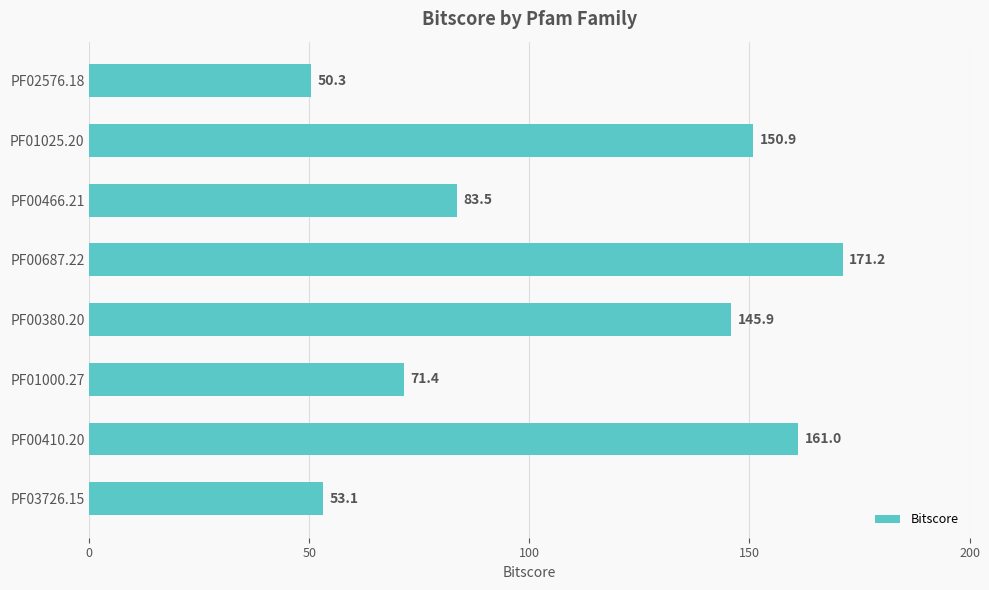

How many values are below 145?

4